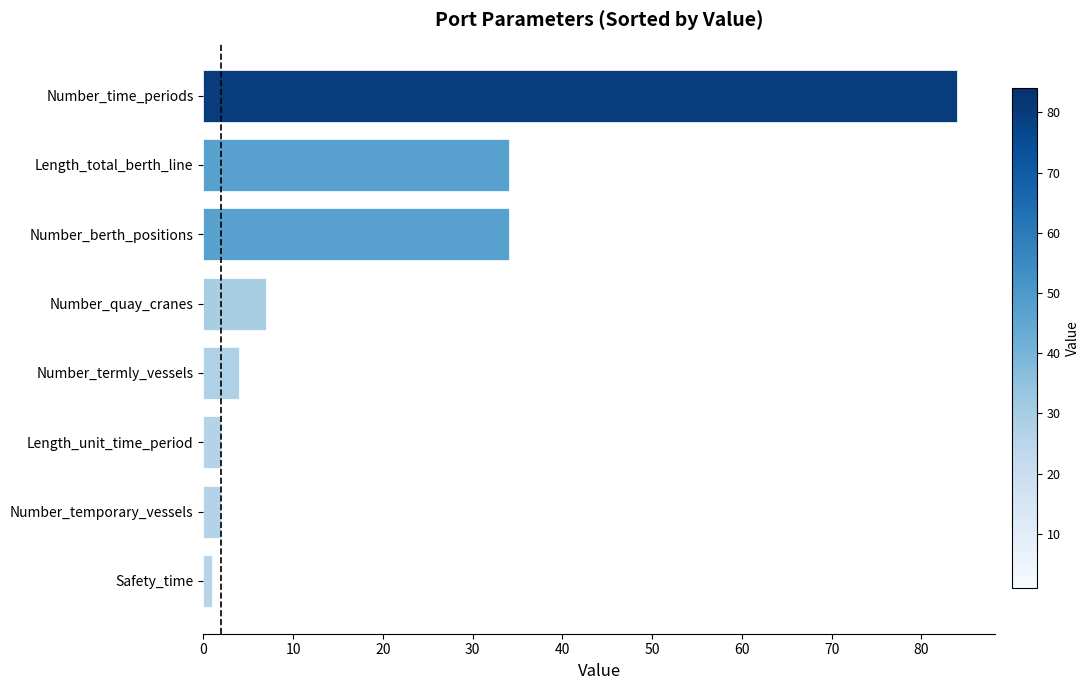

What is the greatest value displayed?

84